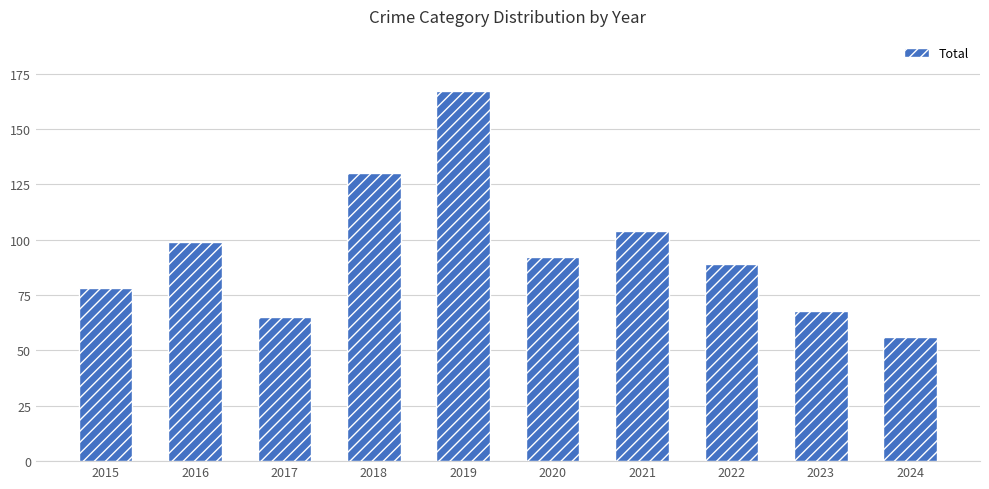

Reading left to right, transcribe all the data shown in this chart.

78	99	65	130	167	92	104	89	68	56